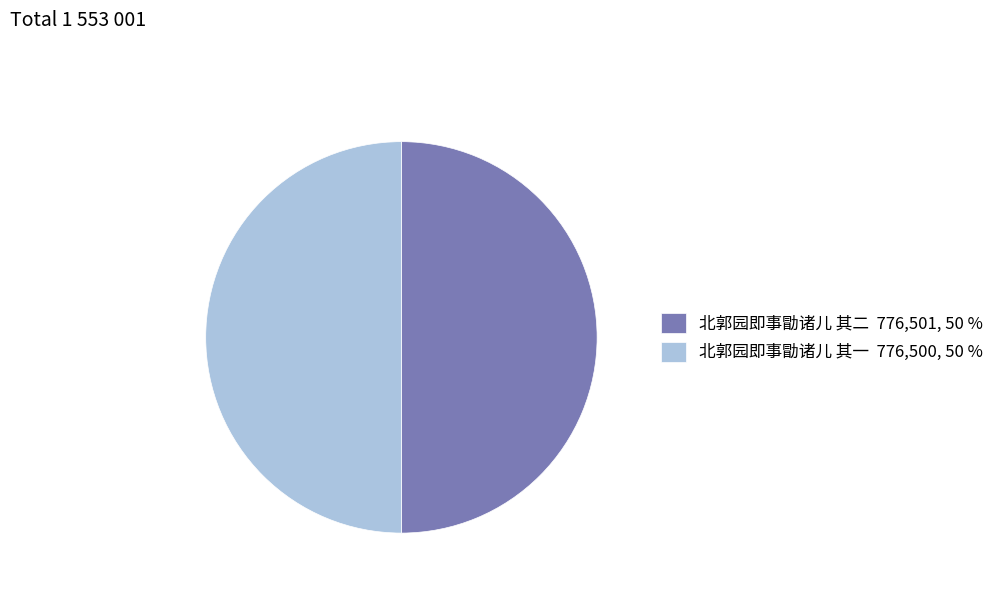

Combined, do 北郭园即事勖诸儿 其一 776,500, 50 % and 北郭园即事勖诸儿 其二 776,501, 50 % account for over 50%?

Yes